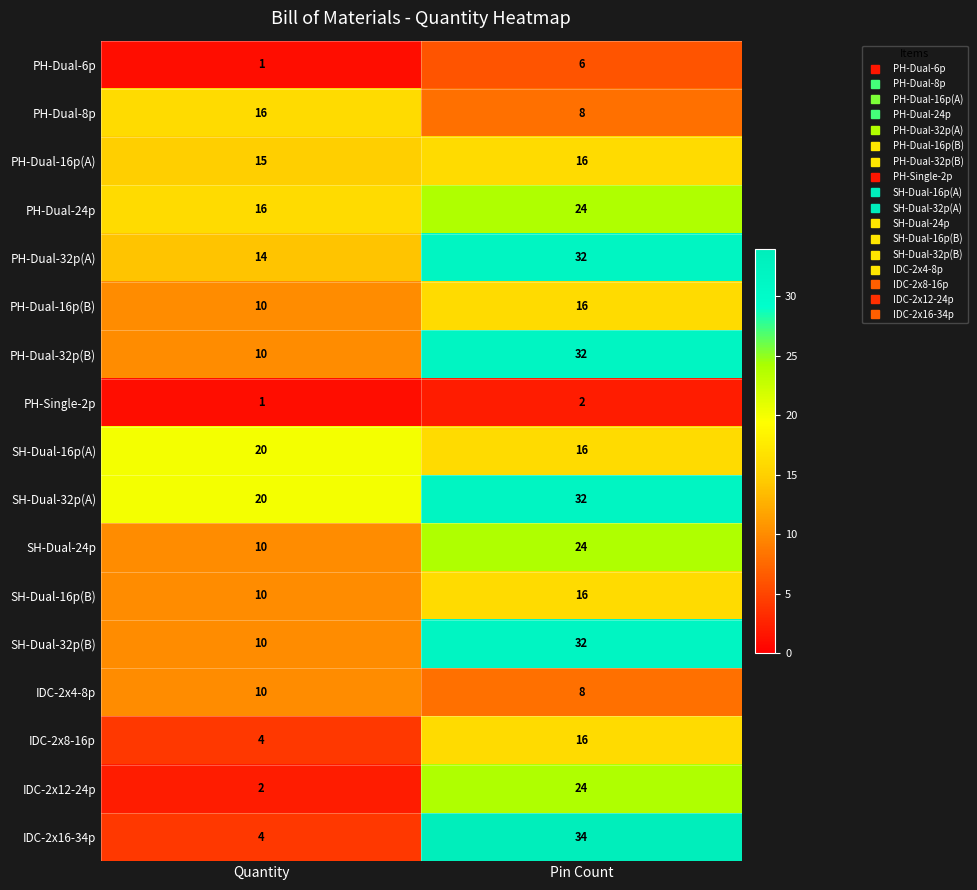

What is the total value across all series at Pin Count?

338